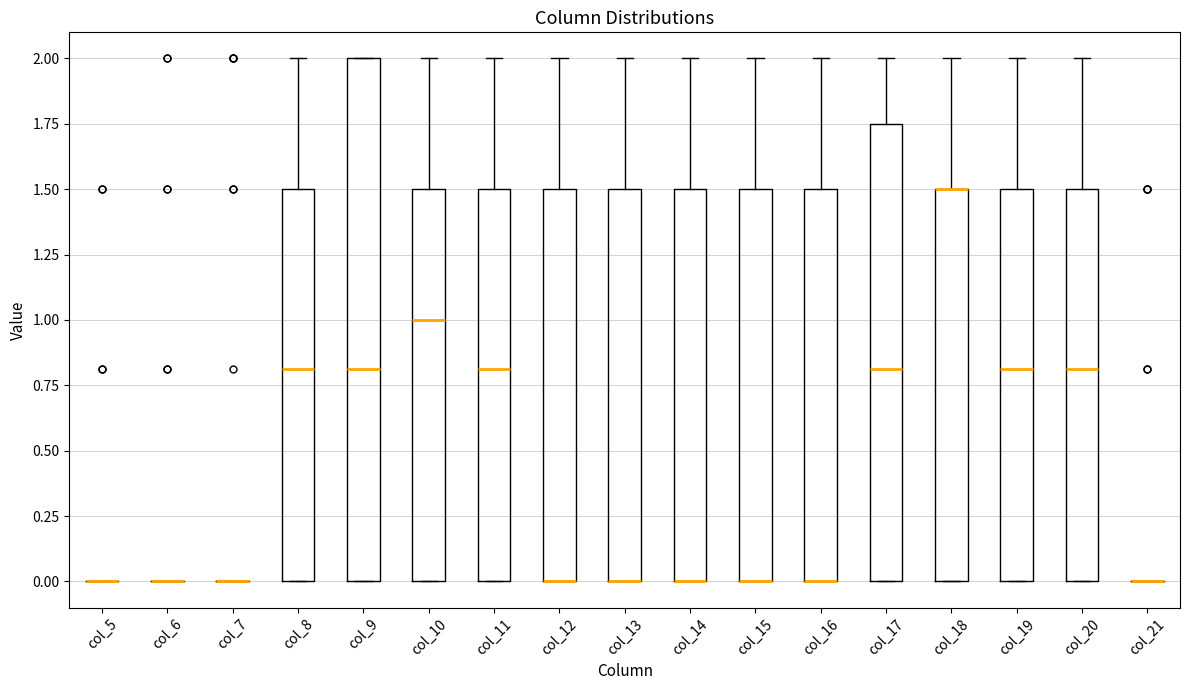

Reading left to right, read every box against the y-axis: the position of its median line, the range the box covers, and the ends of its whiskers. The values are not printed on the chart, so give them approximately, as read against the axis.

col_5: box collapsed to a line at 0.00, whiskers 0.00 to 0.00
col_6: box collapsed to a line at 0.00, whiskers 0.00 to 0.00
col_7: box collapsed to a line at 0.00, whiskers 0.00 to 0.00
col_8: median 0.80, box 0.00 to 1.50, whiskers 0.00 to 2.00
col_9: median 0.80, box 0.00 to 2.00, whiskers 0.00 to 2.00
col_10: median 1.00, box 0.00 to 1.50, whiskers 0.00 to 2.00
col_11: median 0.80, box 0.00 to 1.50, whiskers 0.00 to 2.00
col_12: median 0.00 (drawn on the box's lower edge), box 0.00 to 1.50, whiskers 0.00 to 2.00
col_13: median 0.00 (drawn on the box's lower edge), box 0.00 to 1.50, whiskers 0.00 to 2.00
col_14: median 0.00 (drawn on the box's lower edge), box 0.00 to 1.50, whiskers 0.00 to 2.00
col_15: median 0.00 (drawn on the box's lower edge), box 0.00 to 1.50, whiskers 0.00 to 2.00
col_16: median 0.00 (drawn on the box's lower edge), box 0.00 to 1.50, whiskers 0.00 to 2.00
col_17: median 0.80, box 0.00 to 1.75, whiskers 0.00 to 2.00
col_18: median 1.50 (drawn on the box's upper edge), box 0.00 to 1.50, whiskers 0.00 to 2.00
col_19: median 0.80, box 0.00 to 1.50, whiskers 0.00 to 2.00
col_20: median 0.80, box 0.00 to 1.50, whiskers 0.00 to 2.00
col_21: box collapsed to a line at 0.00, whiskers 0.00 to 0.00